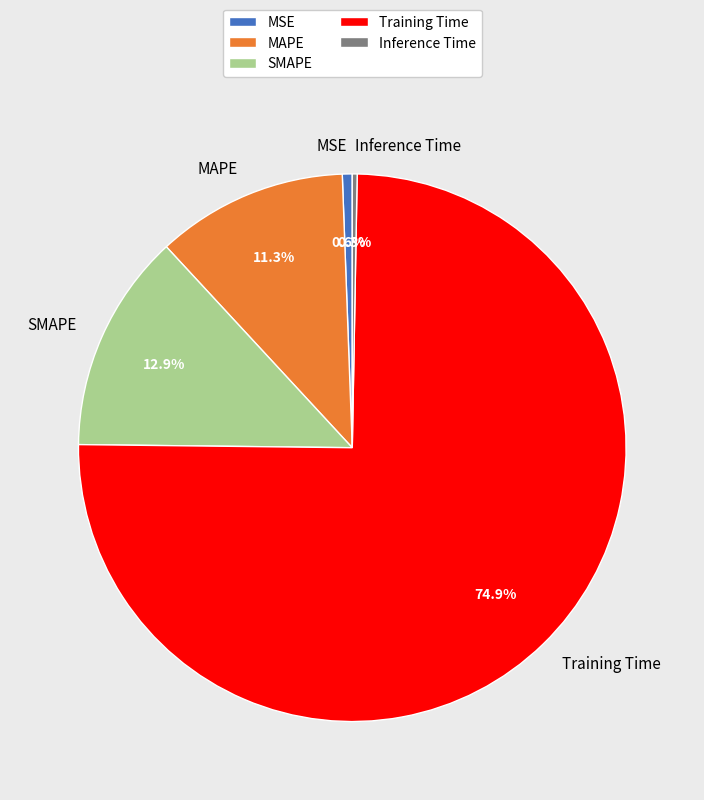

What is the total percentage of SMAPE and MAPE?

24.2%